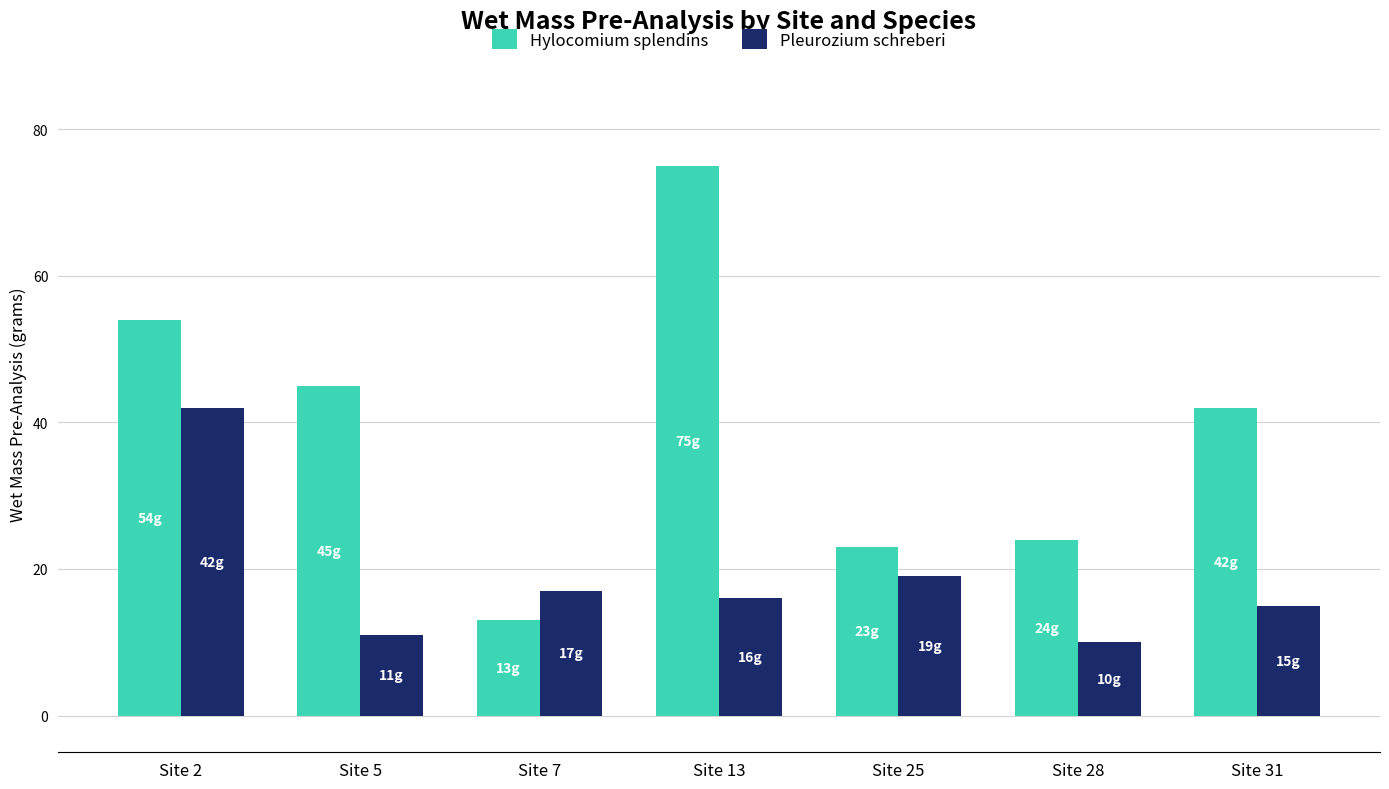

Reading left to right, transcribe all the data shown in this chart.

Hylocomium splendins: 54	45	13	75	23	24	42
Pleurozium schreberi: 42	11	17	16	19	10	15